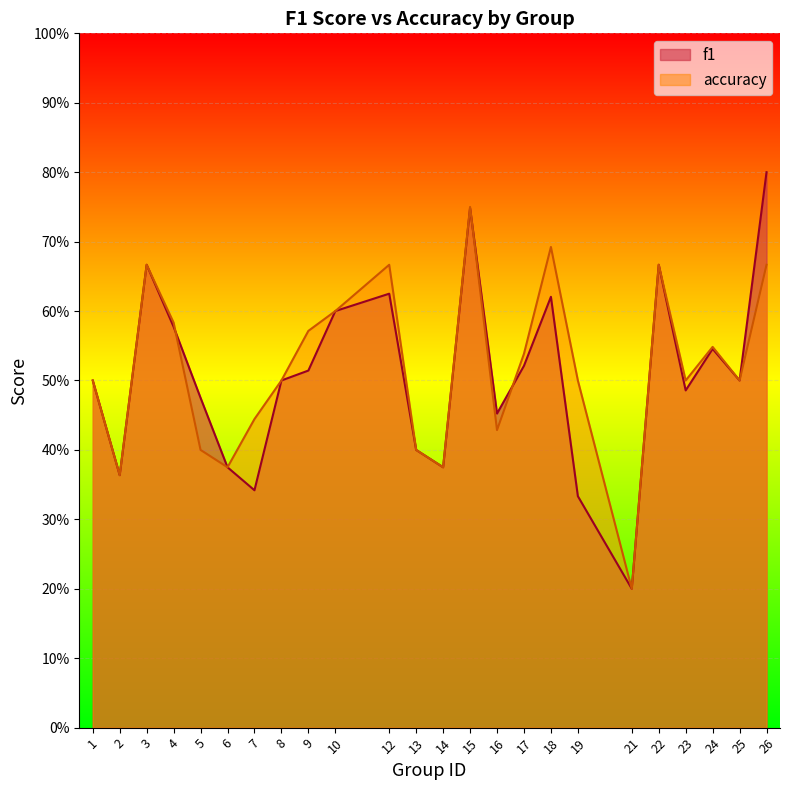

Is the value of f1 at 7 greater than the value of accuracy at 17?

No